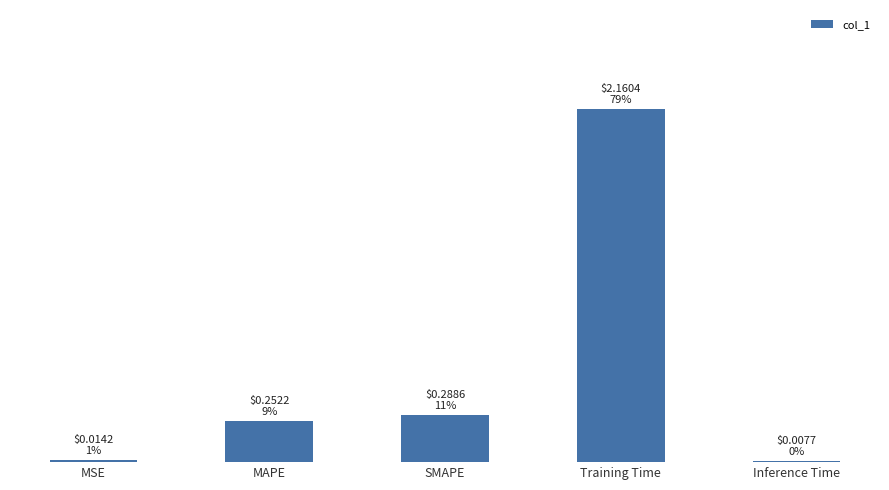

True or false: the data shows 0.3 at SMAPE.

True